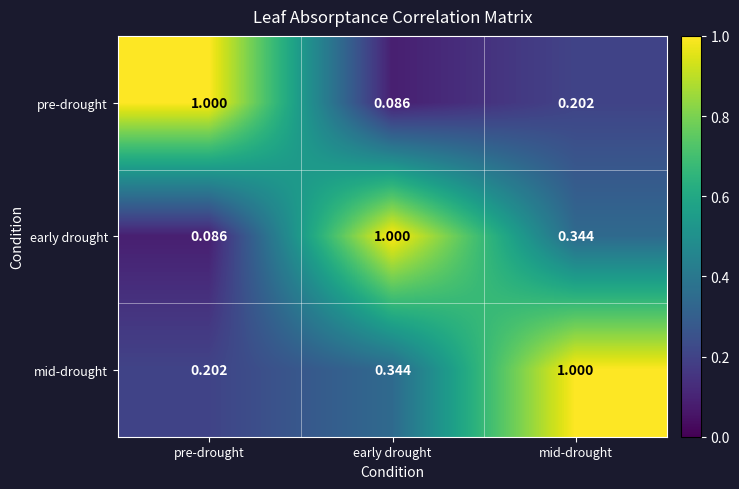

At early drought, list the series in order from largest to smallest.

early drought, mid-drought, pre-drought